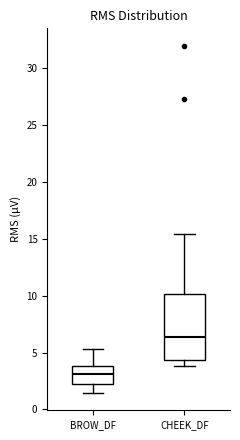

Reading left to right, transcribe this box plot: for each box, give where its median line is, the range the box spans, and where its two whiskers end, as read against the y-axis. The values are not printed on the chart, so give them approximately, as read against the axis.

BROW_DF: median 3.0, box 2.0 to 4.0, whiskers 1.5 to 5.5
CHEEK_DF: median 6.5, box 4.5 to 10.0, whiskers 4.0 to 15.5